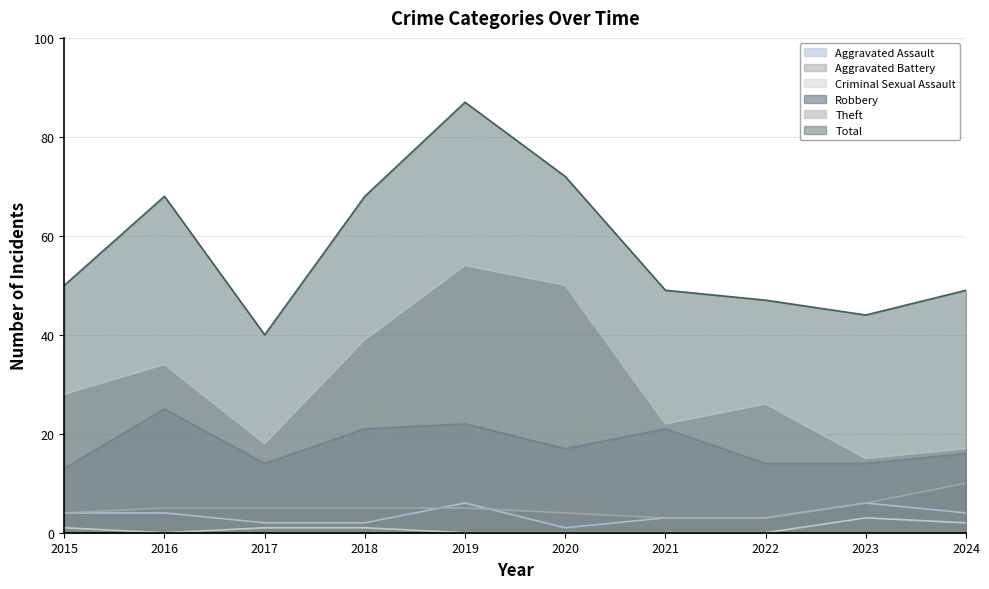

What is the difference between the second highest and second lowest values in the Criminal Sexual Assault series?

2